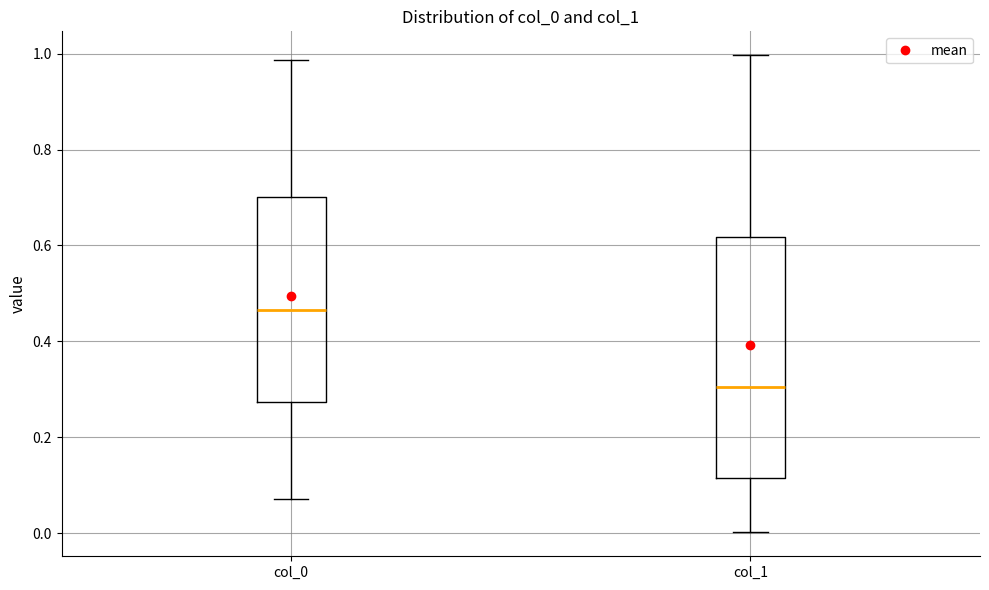

Reading left to right, read every box against the y-axis: the position of its median line, the range the box covers, and the ends of its whiskers. The values are not printed on the chart, so give them approximately, as read against the axis.

col_0: median 0.46, box 0.28 to 0.70, whiskers 0.08 to 0.98
col_1: median 0.30, box 0.12 to 0.62, whiskers 0.00 to 1.00